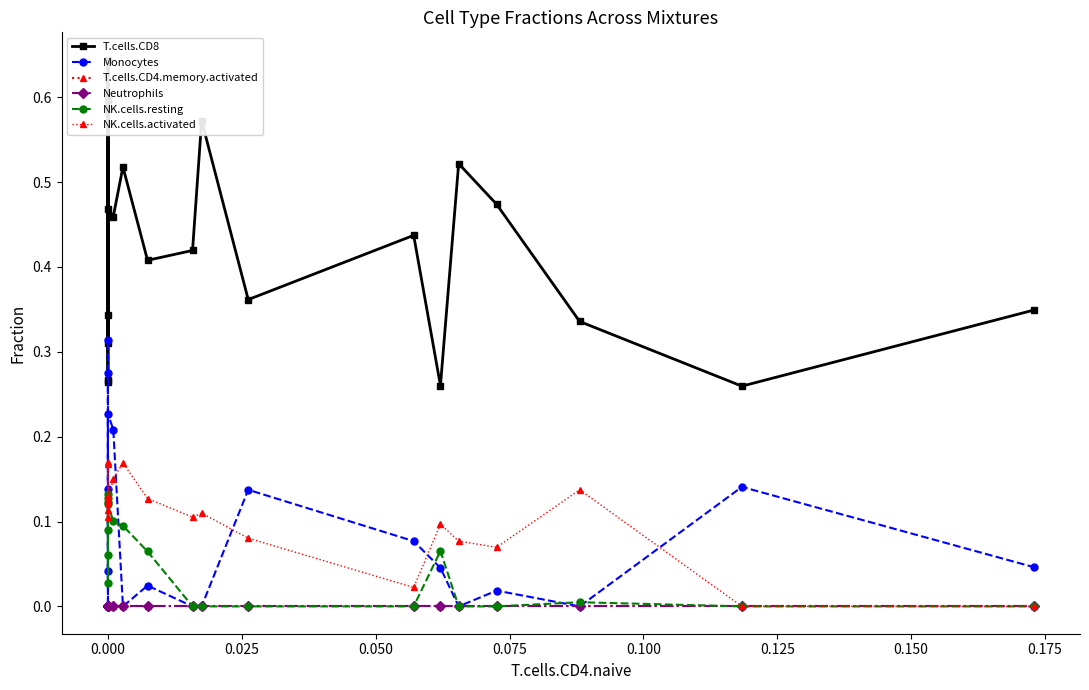

What is the difference between the second highest and second lowest values in the Monocytes series?

0.3